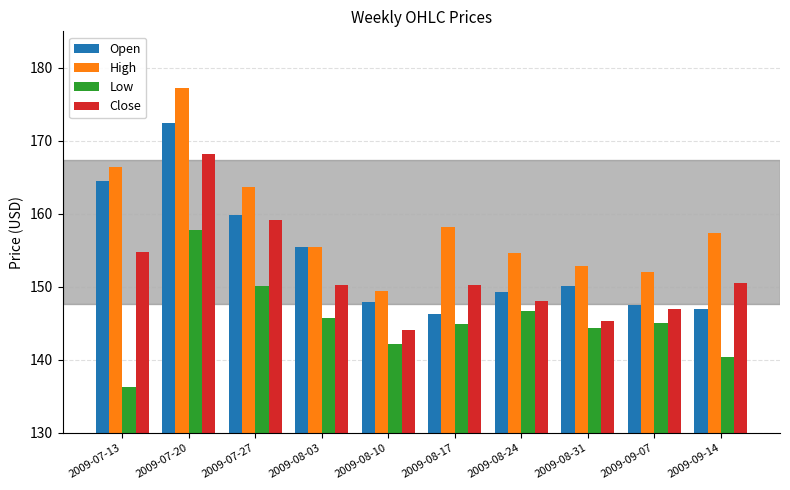

Rank the series by their average value, from highest to lowest.

High, Open, Close, Low